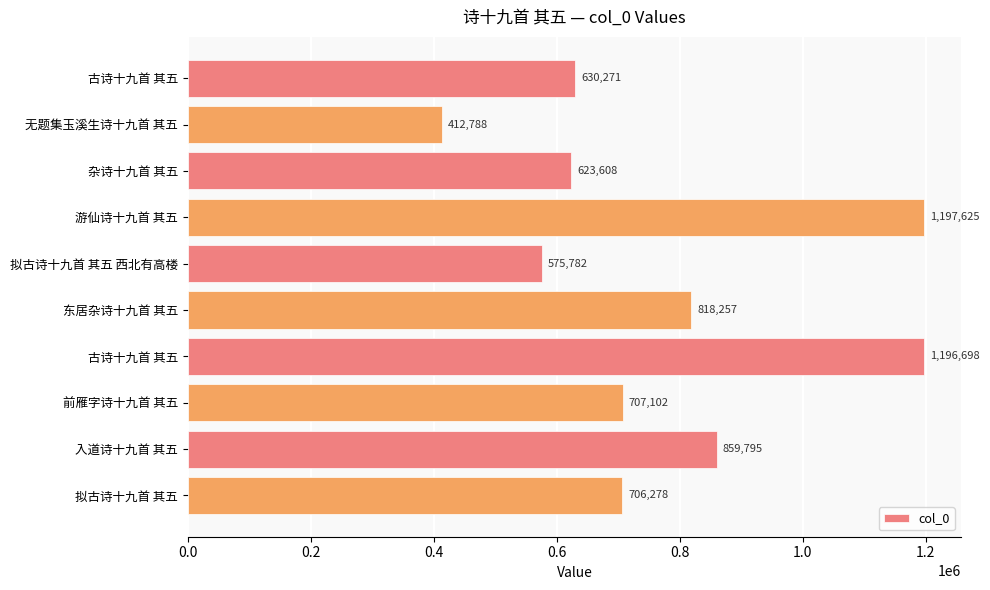

How many bars are there in total?

10